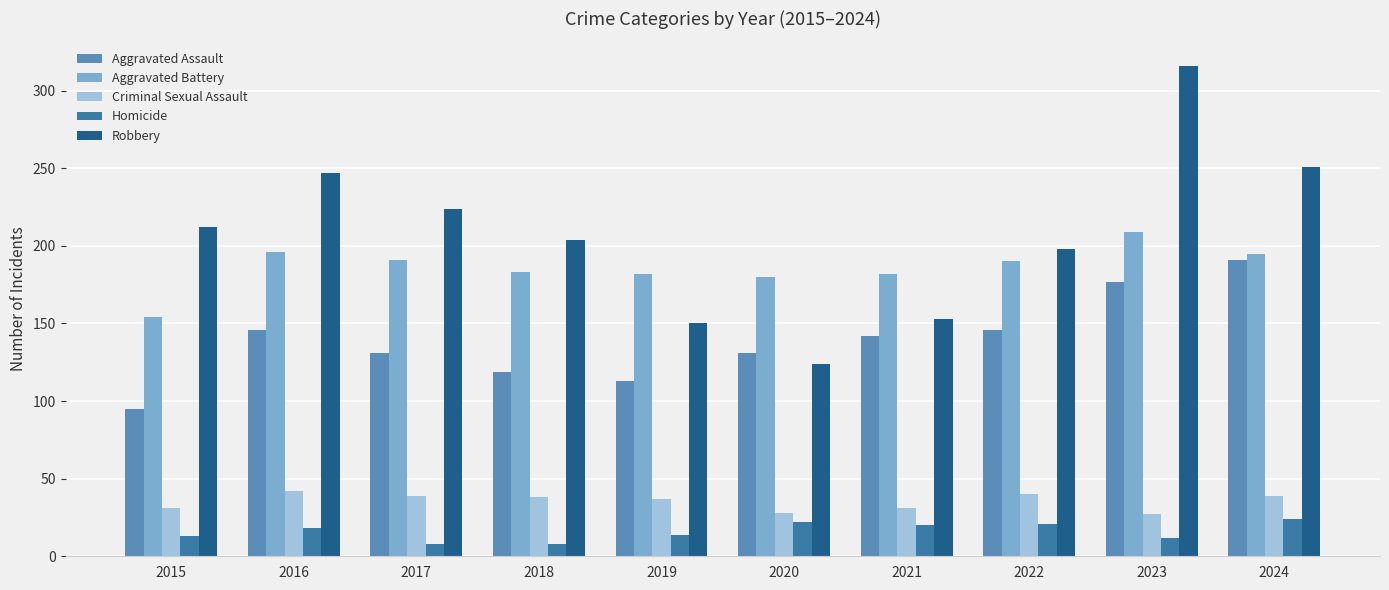

At which category is the sum across all series the highest?

2023